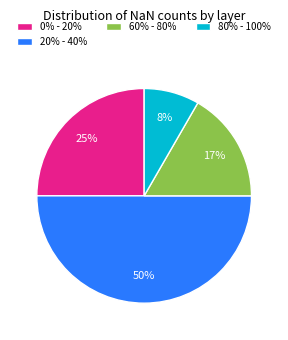

Which slice is the smallest?

80% - 100%